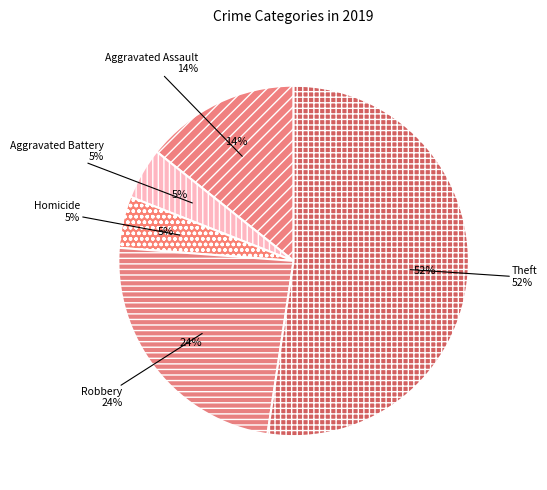

True or false: Aggravated Assault accounts for 14% of the total.

True